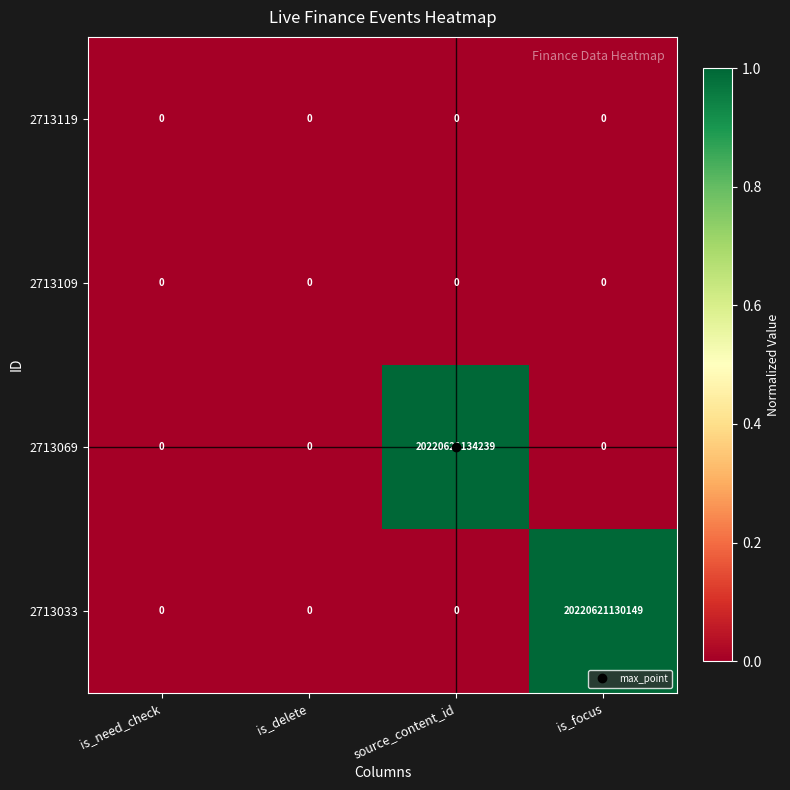

At which label is 2713109 closest to 0?

is_need_check